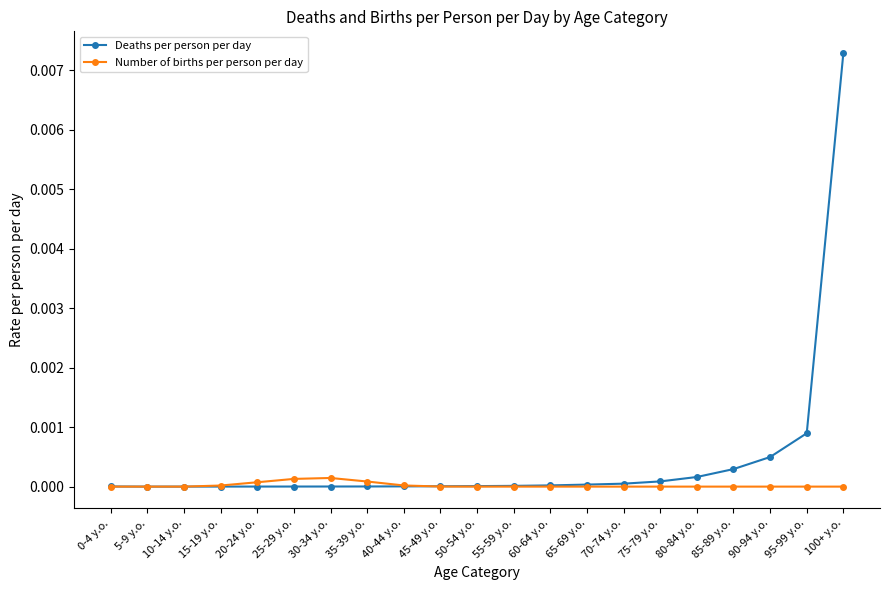

Rank the series by their maximum value, from highest to lowest.

Deaths per person per day, Number of births per person per day